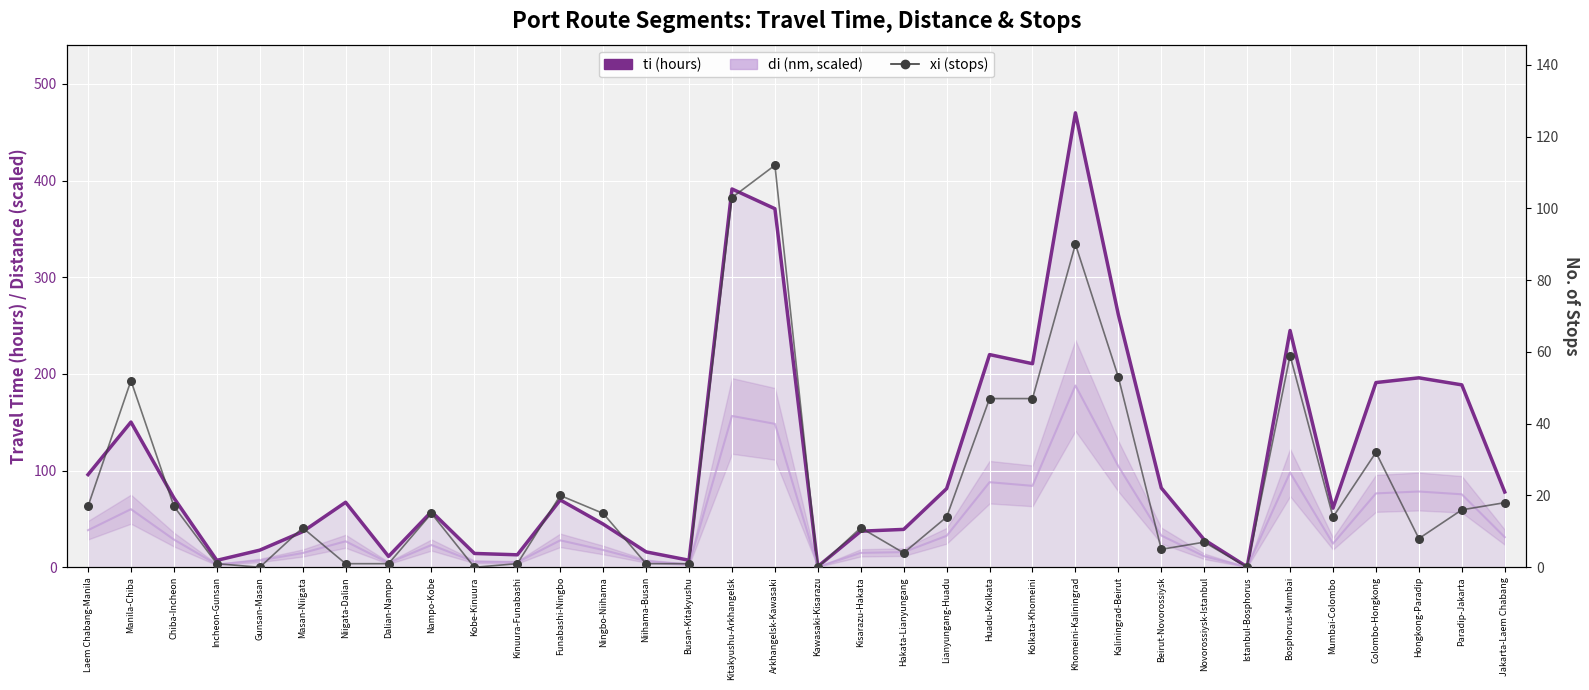

Which series has the largest Y range (max minus min)?

ti (hours)